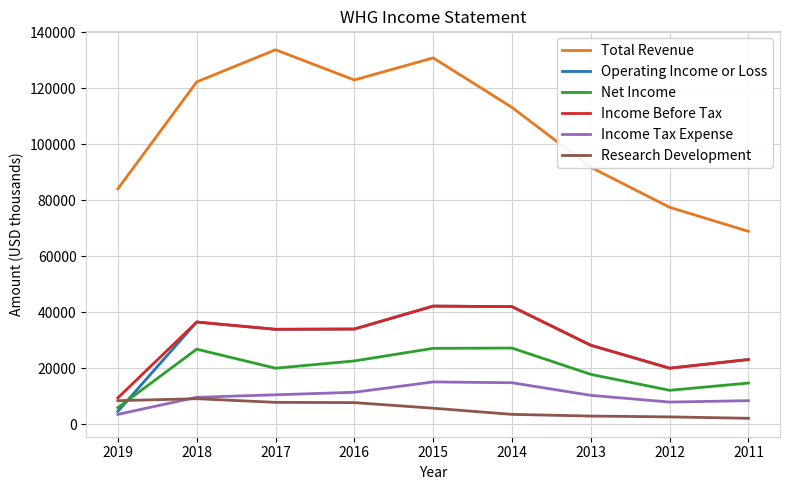

At which category is the sum across all series the highest?

2015